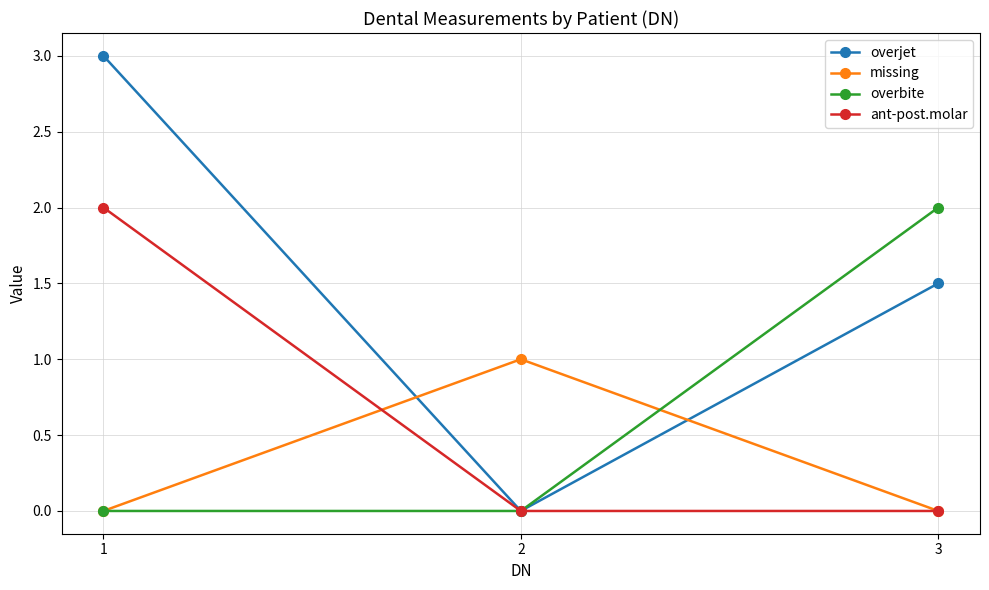

What is the total value across all series at 1?

5.0